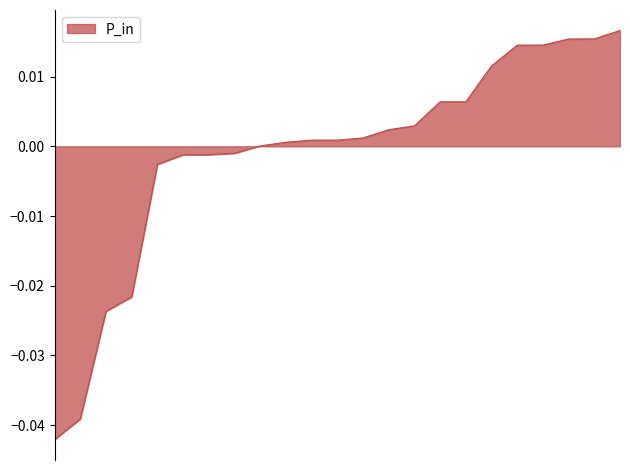

Is this an area chart (filled region under the line)?

Yes